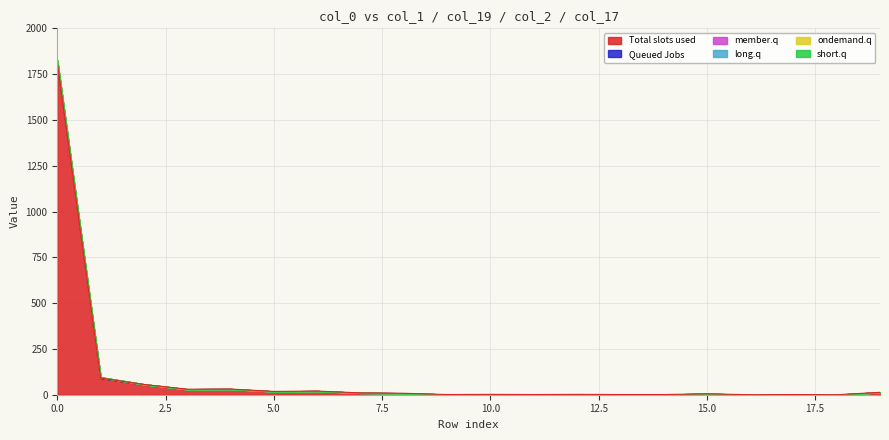

At 3, list the series in order from smallest to largest.

col_19, col_2, col_17, col_3, col_4, col_1